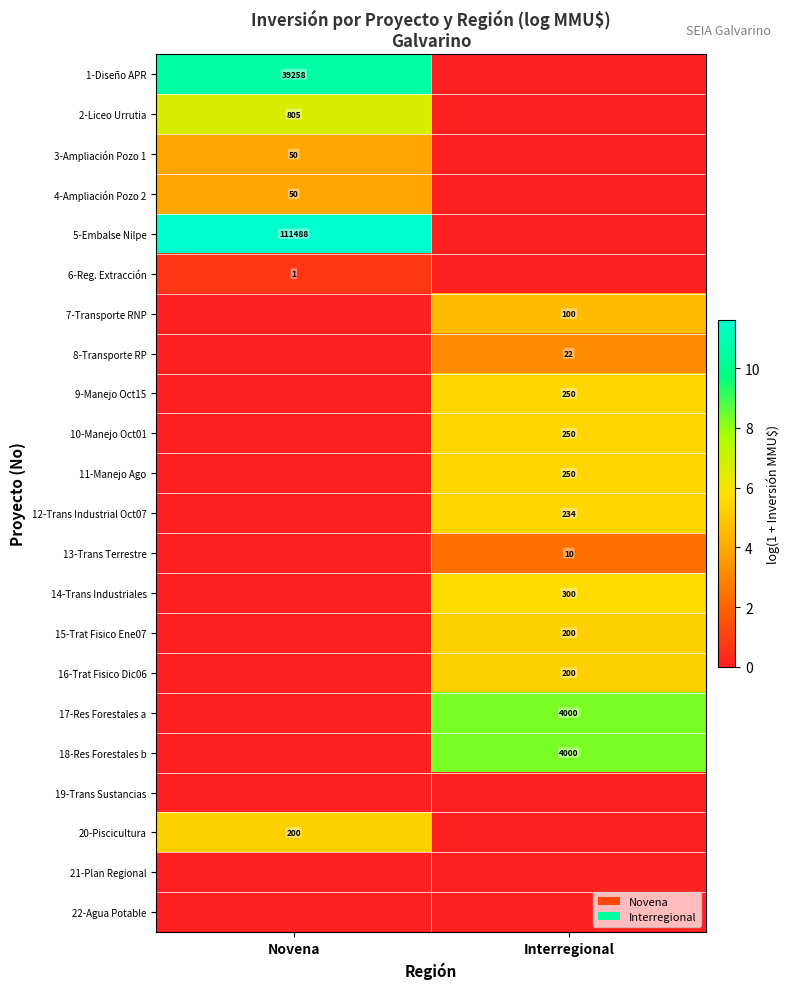

The value of 14-Trans Industriales at Interregional is 69. True or false?

False